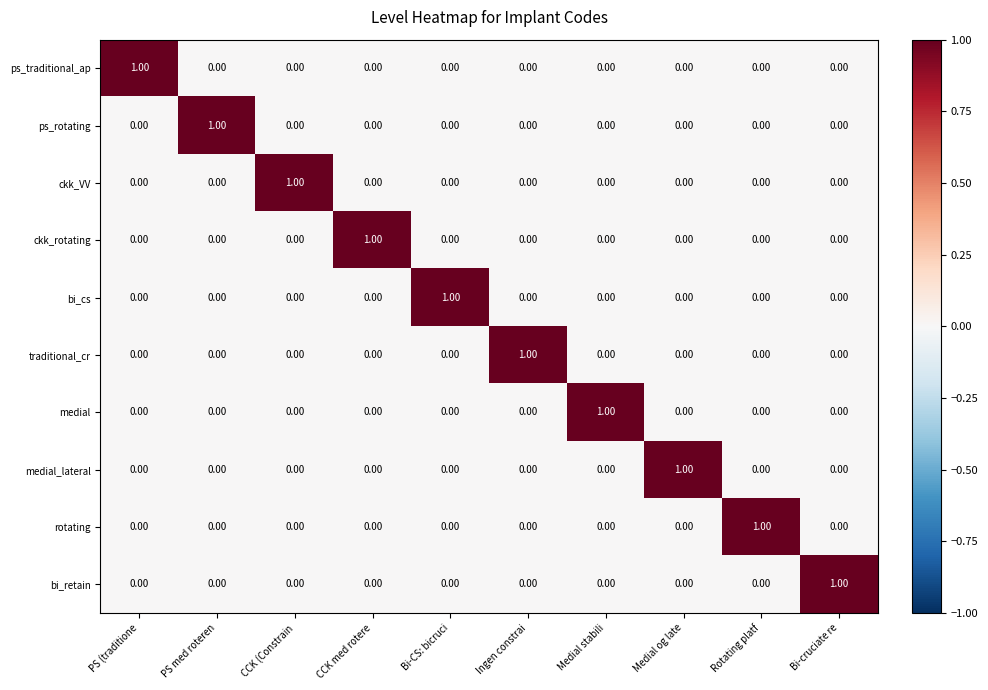

At how many categories does at least one series exceed 0?

10